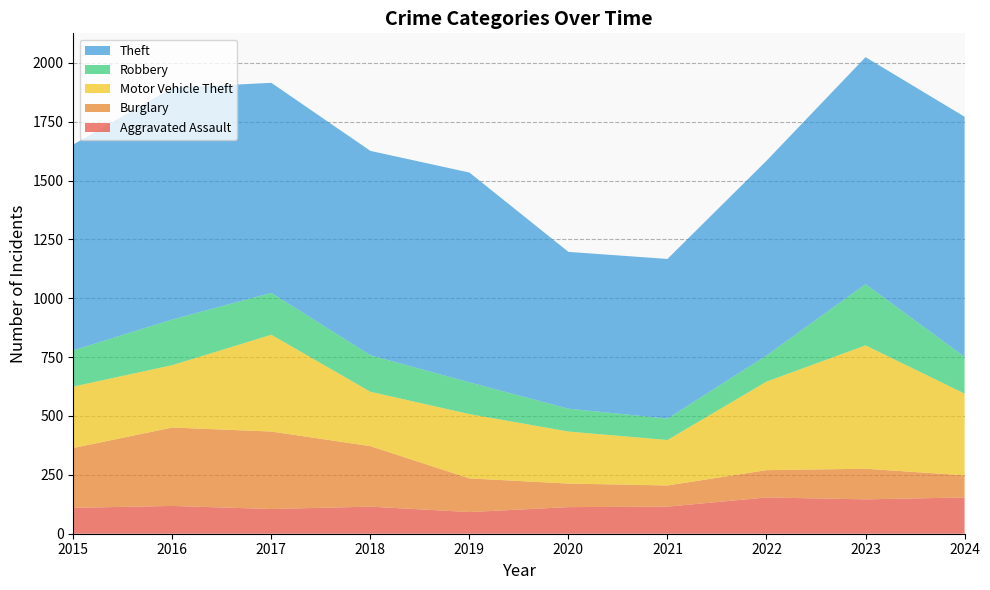

Reading left to right, list all the values displayed in this chart.

Aggravated Assault: 110	118	105	115	92	113	115	154	146	154
Burglary: 254	333	329	257	143	100	90	116	130	94
Motor Vehicle Theft: 261	265	411	231	273	221	193	376	524	347
Robbery: 154	194	178	155	135	97	91	111	260	156
Theft: 874	984	892	868	891	666	678	827	964	1020